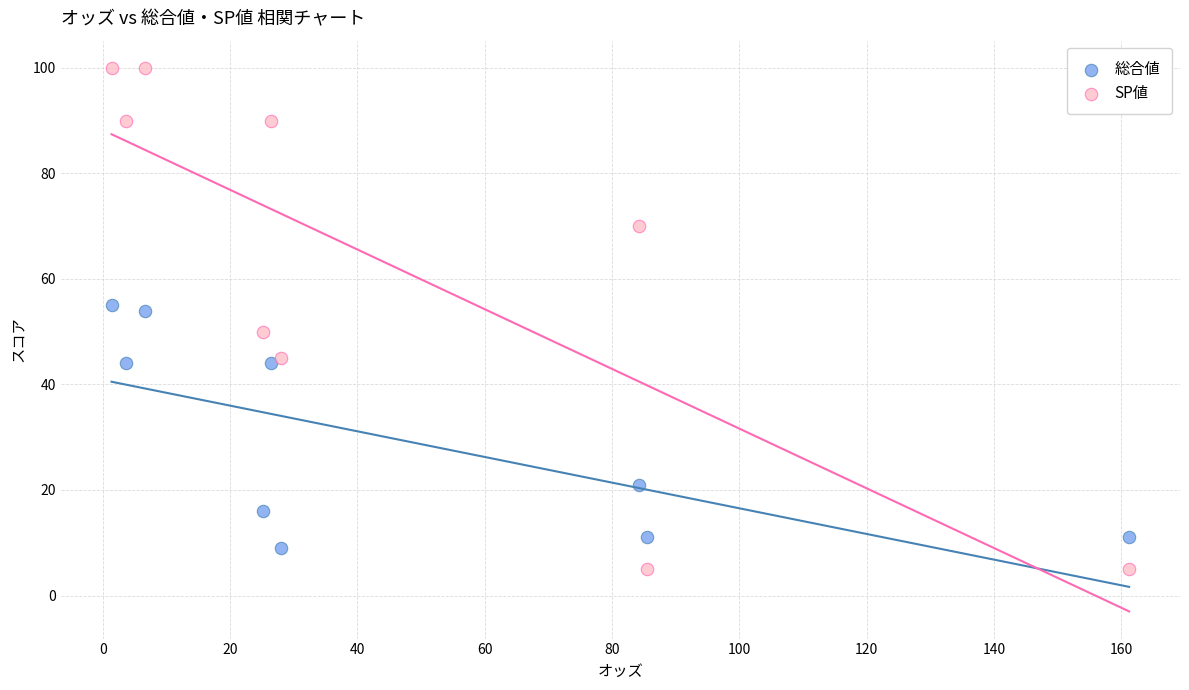

Which series has the widest spread of Y values?

SP値